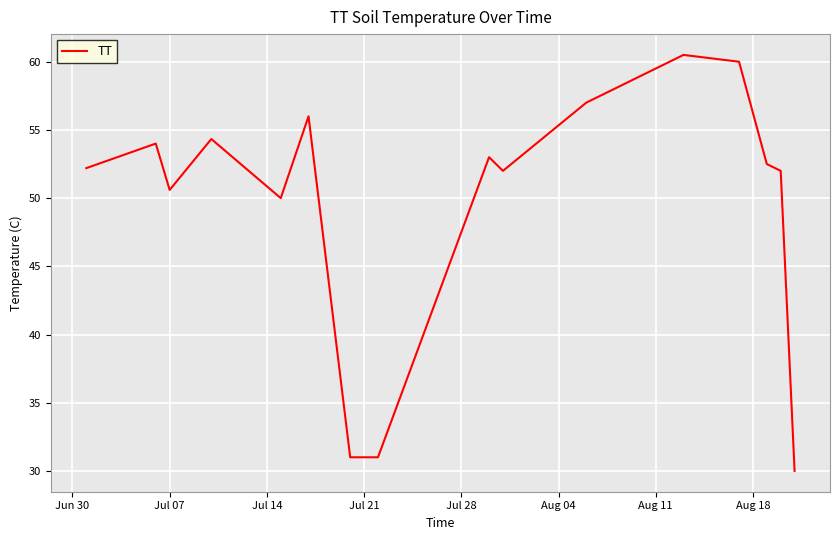

What is the difference between the maximum and minimum values?

30.5